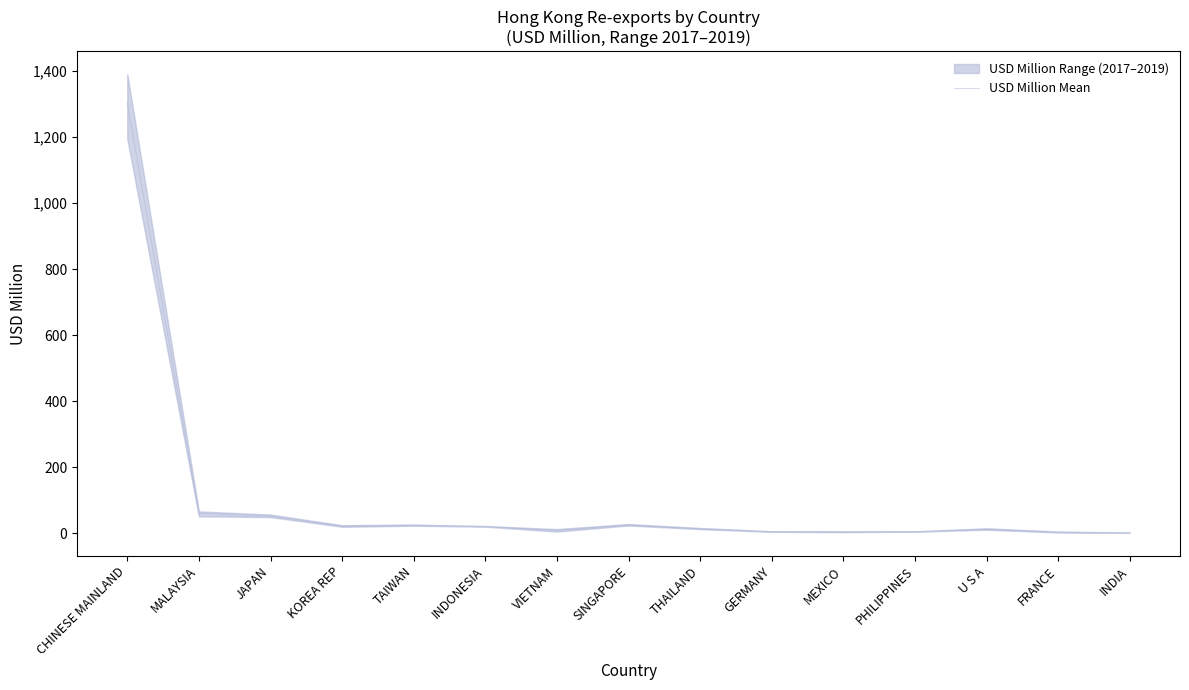

Is it true that the value at CHINESE MAINLAND is 1303.1?

True